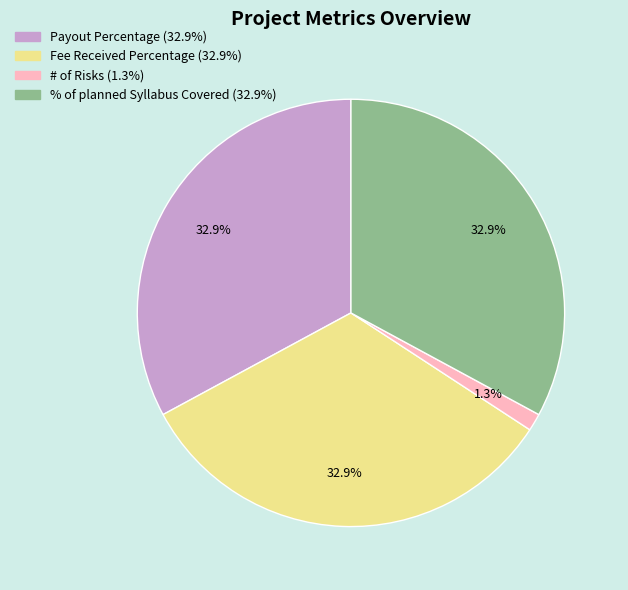

The # of Risks slice represents 8% of the pie. True or false?

False